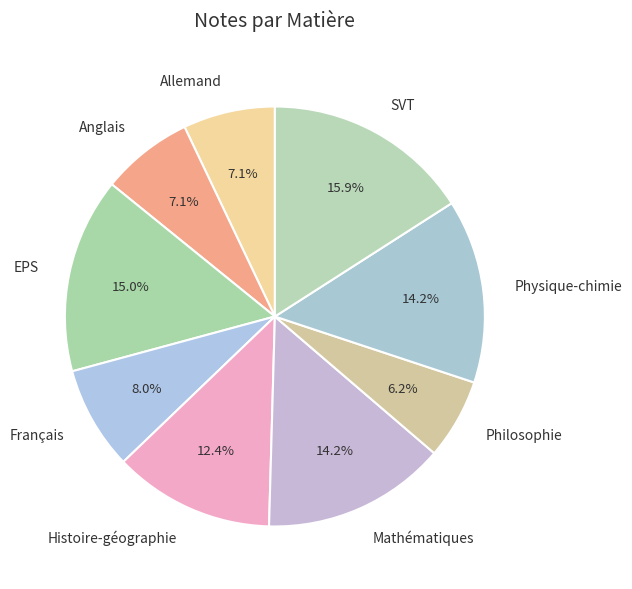

To the nearest percent, what percentage of the pie is Mathématiques?

14%